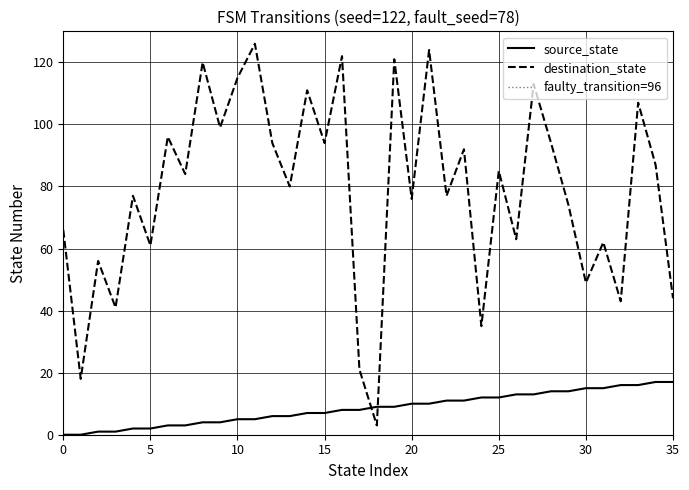

Which series ends up on top after the final intersection of source_state and destination_state?

destination_state